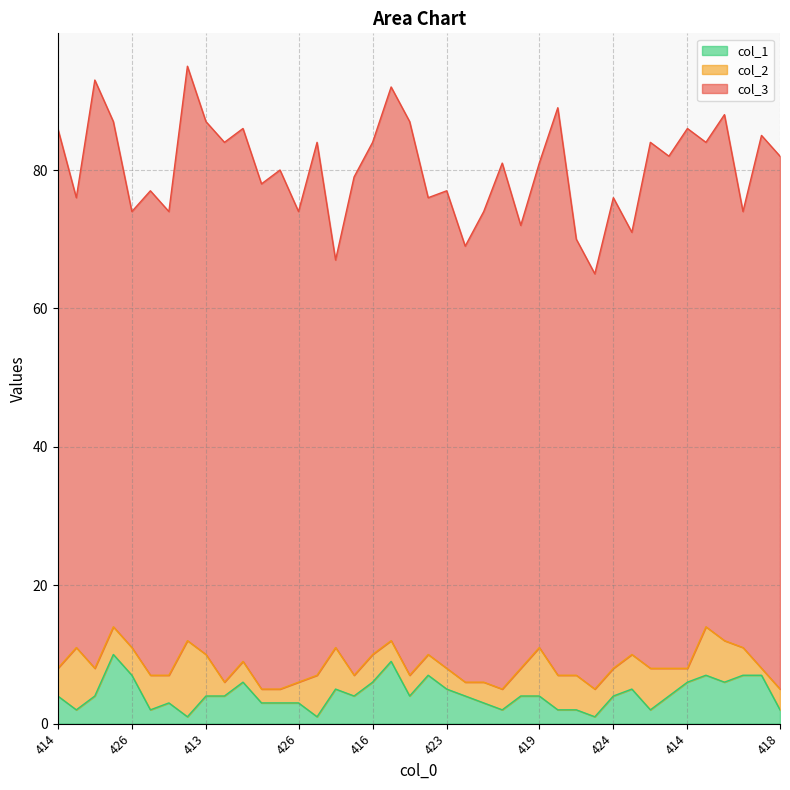

What is the minimum value shown in the chart?

1